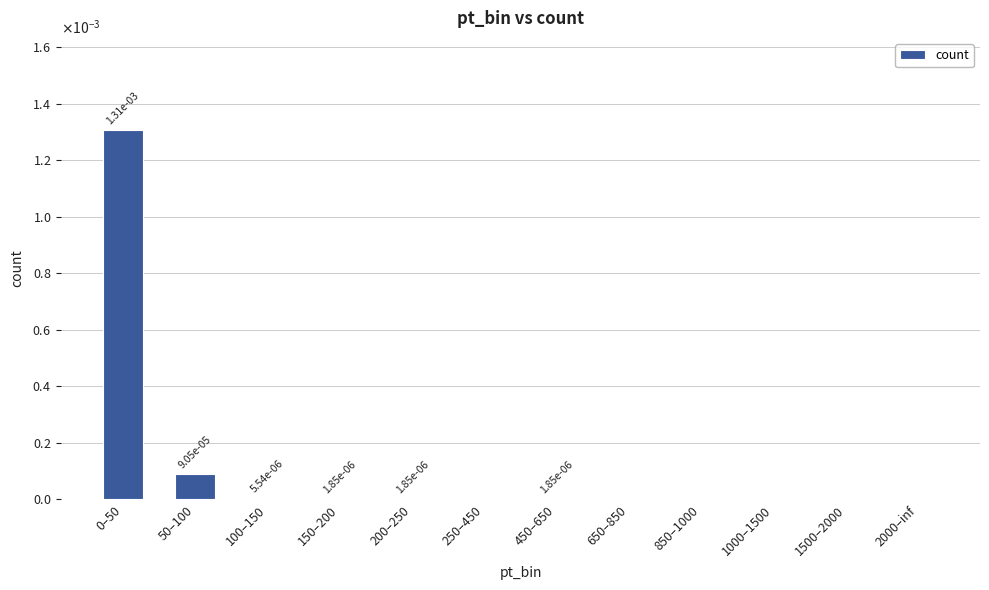

Are the bars horizontal?

No